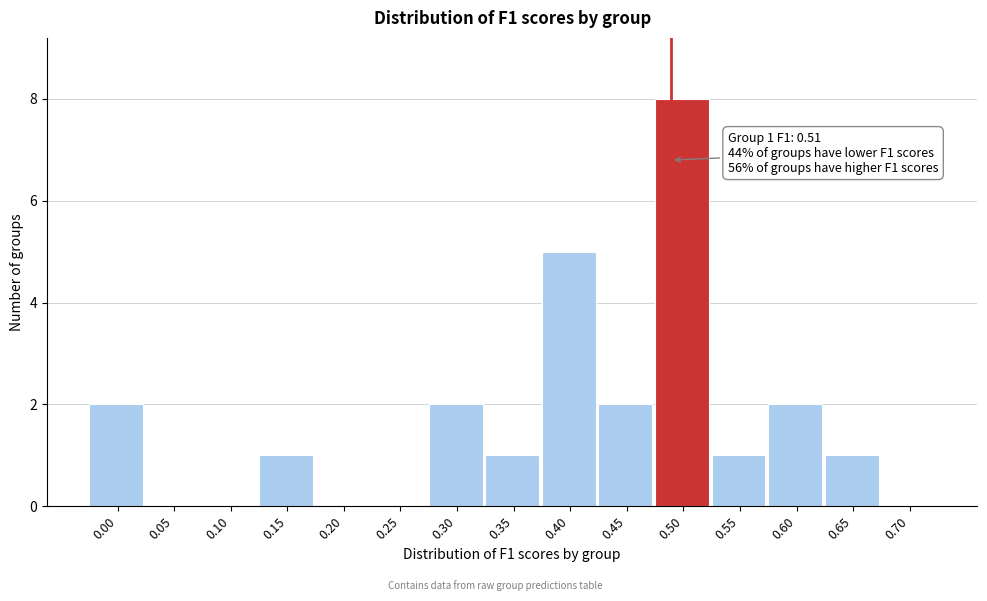

Reading left to right, extract all data points from this chart.

0.00=2	0.05=0	0.10=0	0.15=1	0.20=0	0.25=0	0.30=2	0.35=1	0.40=5	0.45=2	0.50=8	0.55=1	0.60=2	0.65=1	0.70=0